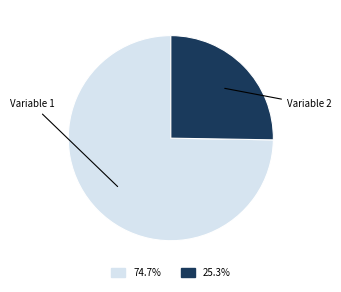

Does any single category account for the majority?

Yes